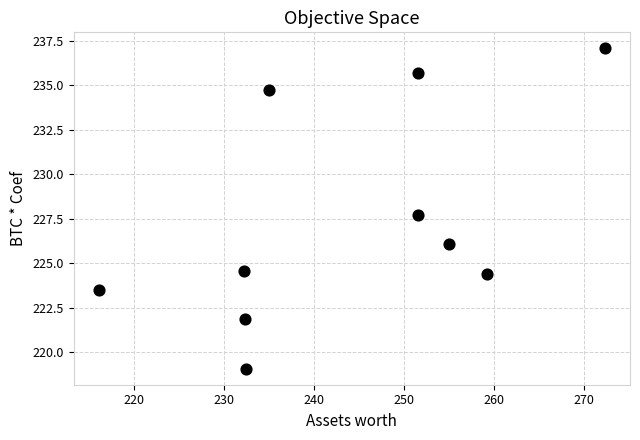

What Y value in the scatter plot is closest to 228?

227.7